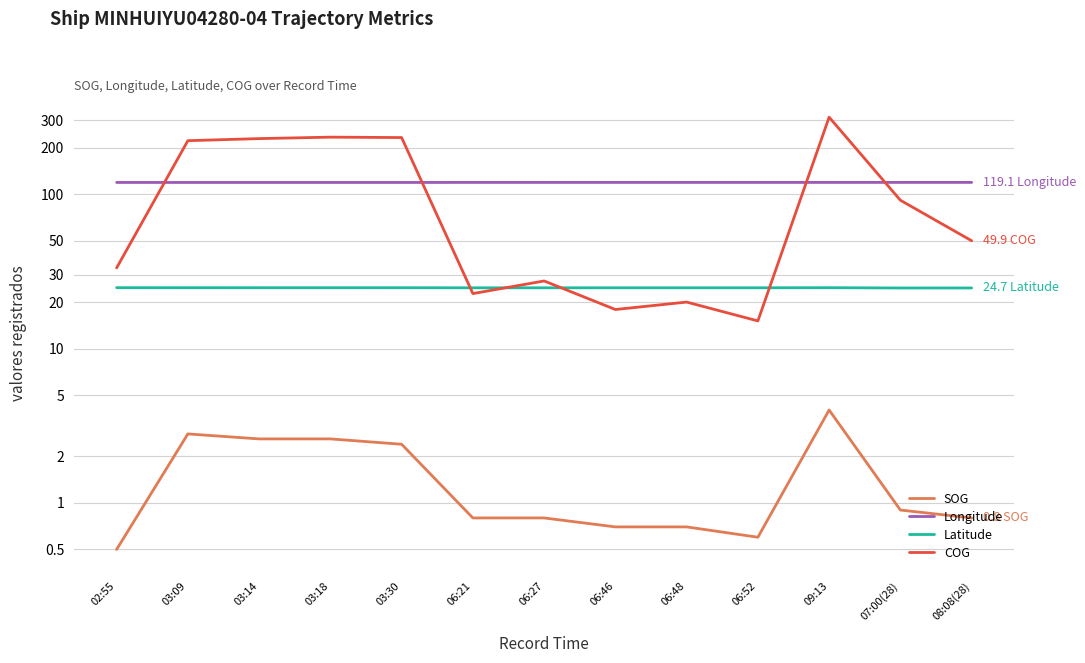

Reading right to left, list all the values displayed in this chart.

SOG: 08:08(28)=0.8	07:00(28)=0.9	09:13=4.0	06:52=0.6	06:48=0.7	06:46=0.7	06:27=0.8	06:21=0.8	03:30=2.4	03:18=2.6	03:14=2.6	03:09=2.8	02:55=0.5
Longitude: 08:08(28)=119.1	07:00(28)=119.1	09:13=119.1	06:52=119.1	06:48=119.1	06:46=119.1	06:27=119.1	06:21=119.1	03:30=119.0	03:18=119.0	03:14=119.0	03:09=119.0	02:55=119.0
Latitude: 08:08(28)=24.7	07:00(28)=24.7	09:13=24.8	06:52=24.7	06:48=24.7	06:46=24.7	06:27=24.7	06:21=24.7	03:30=24.8	03:18=24.8	03:14=24.8	03:09=24.8	02:55=24.8
COG: 08:08(28)=49.9	07:00(28)=91.3	09:13=315.1	06:52=15.1	06:48=20.0	06:46=17.9	06:27=27.4	06:21=22.7	03:30=232.5	03:18=233.9	03:14=228.9	03:09=221.9	02:55=33.3